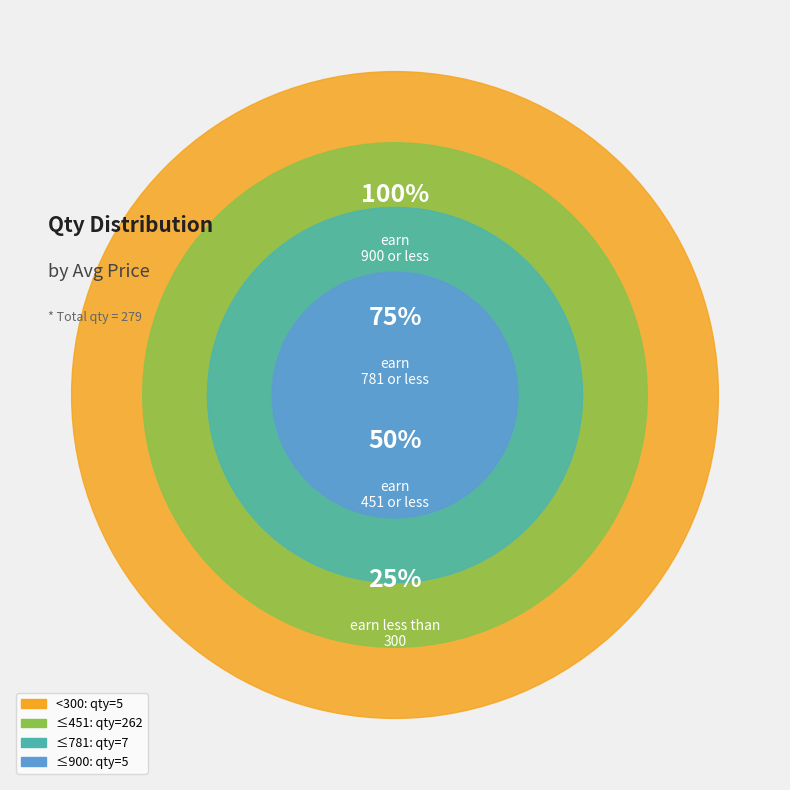

Which slice represents more than half of the pie?

451